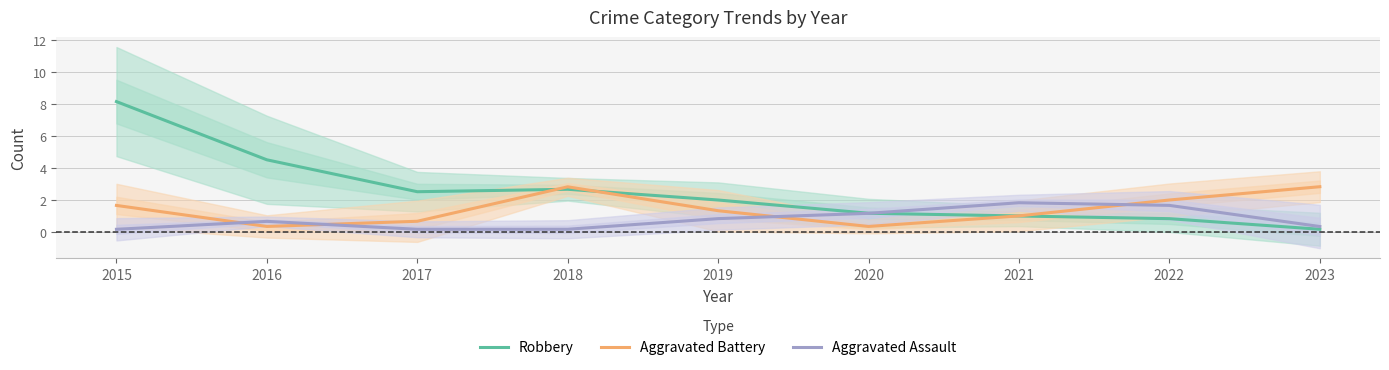

Which series ends up on top after the final intersection of Aggravated Battery and Robbery?

Aggravated Battery